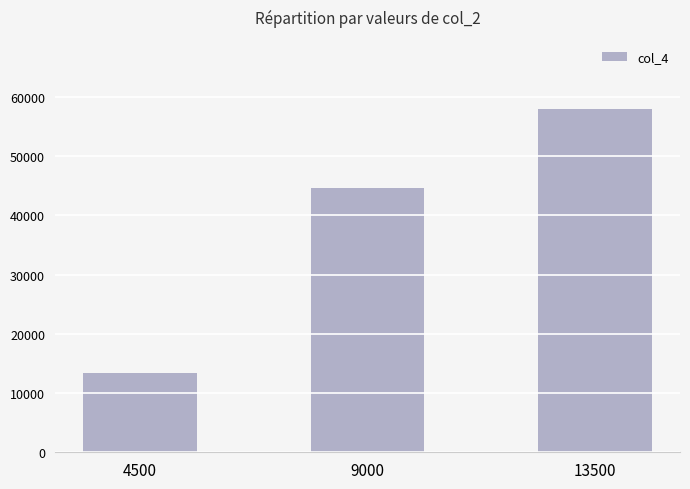

List the labels in order of value, largest first.

13500, 9000, 4500